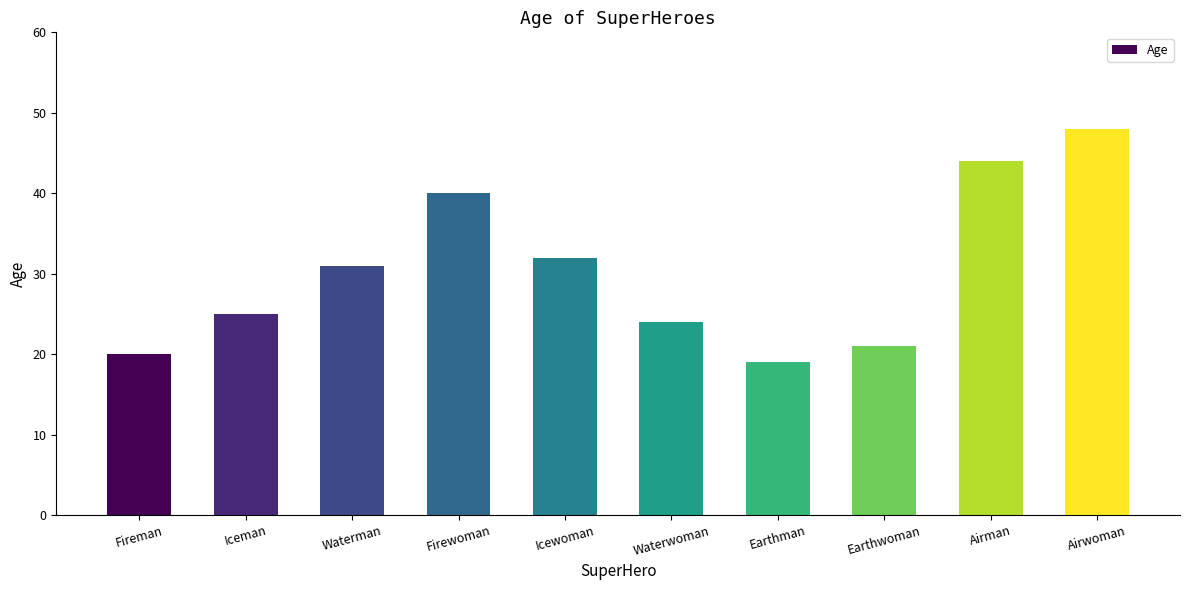

True or false: the data shows 30 at Airwoman.

False